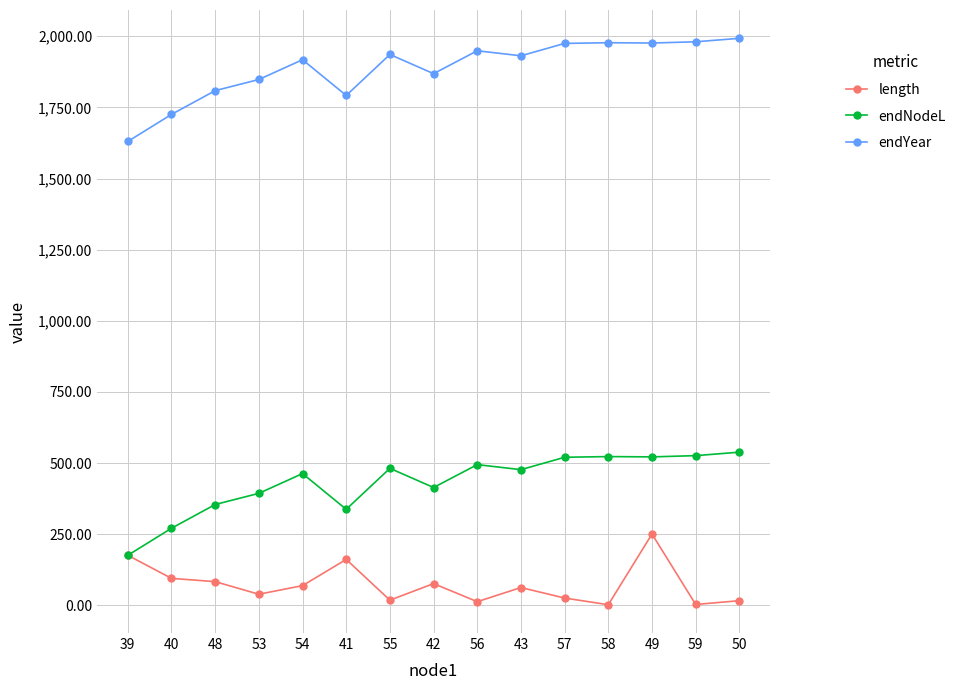

What is the highest value of the length series?

250.8